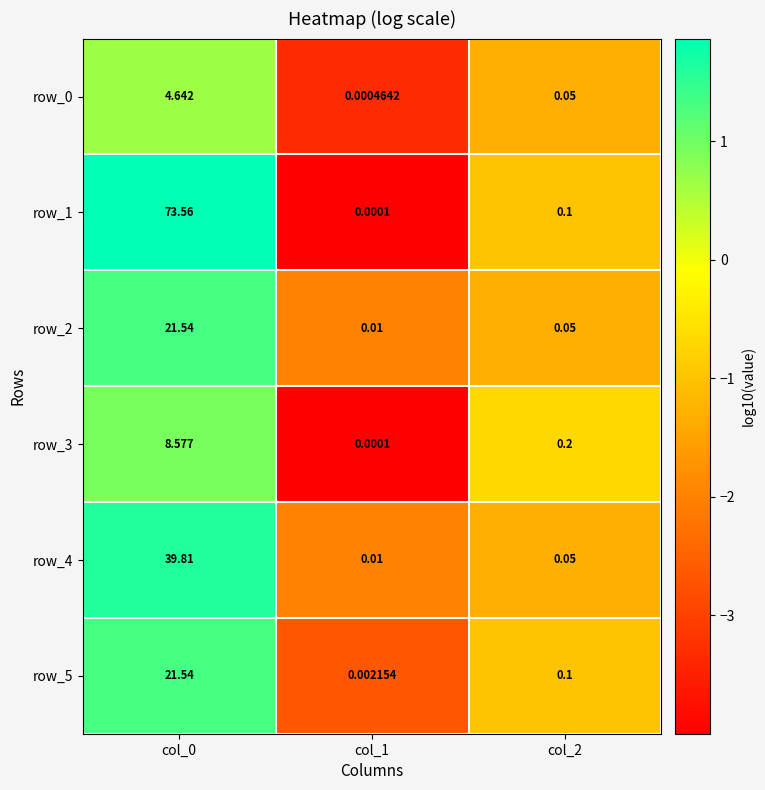

Is the value of row_5 at col_1 greater than the value of row_2 at col_1?

No